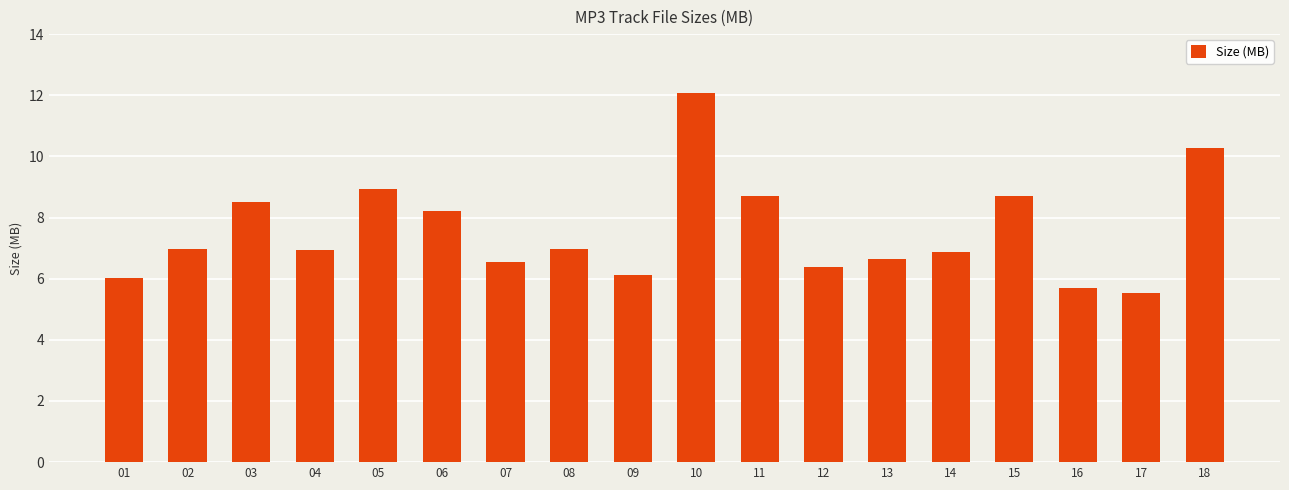

What is the difference between the maximum and minimum values?

6.6